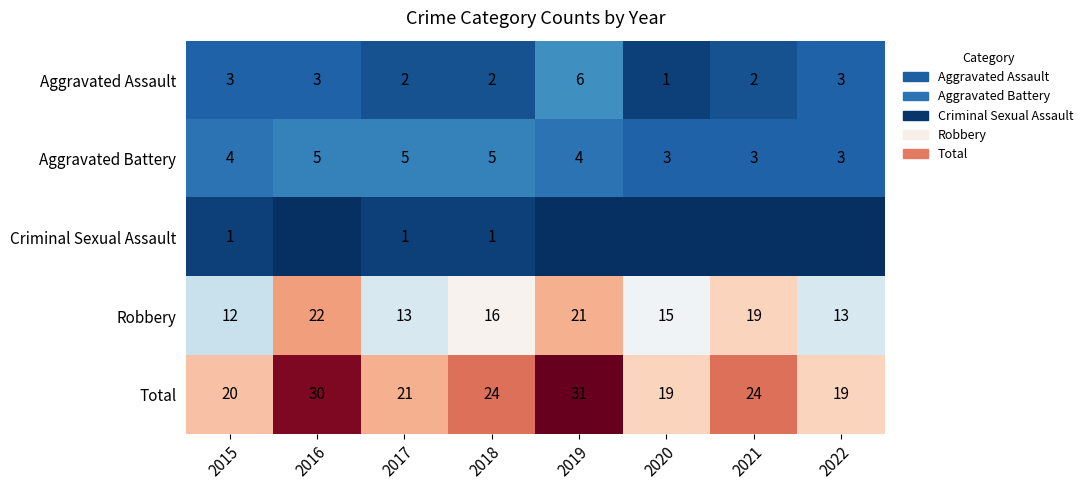

Is the value of Criminal Sexual Assault at 2017 greater than the value of Total at 2022?

No